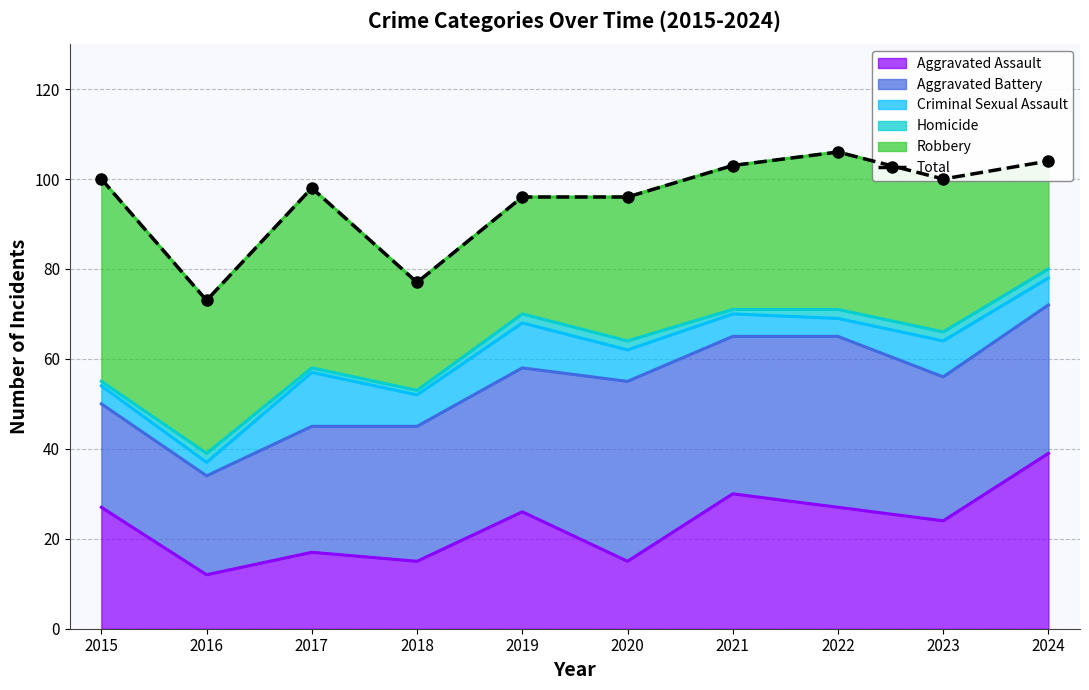

What is the maximum value shown in the chart?

106